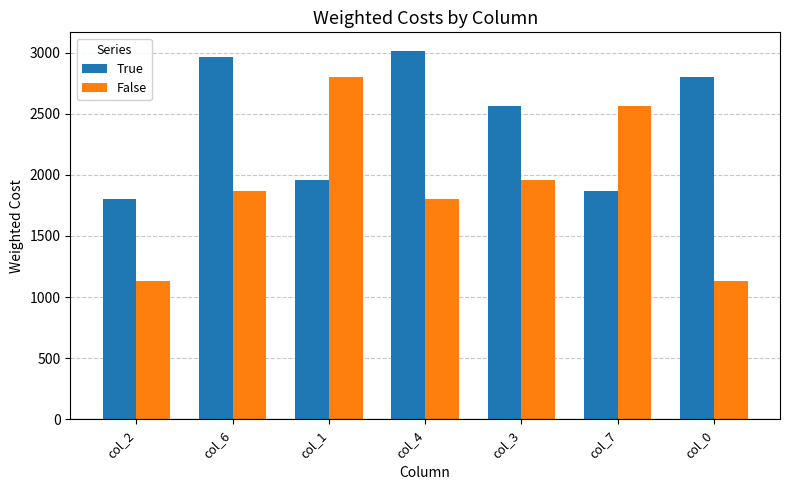

Between col_1 and col_4, which series saw the biggest shift?

True